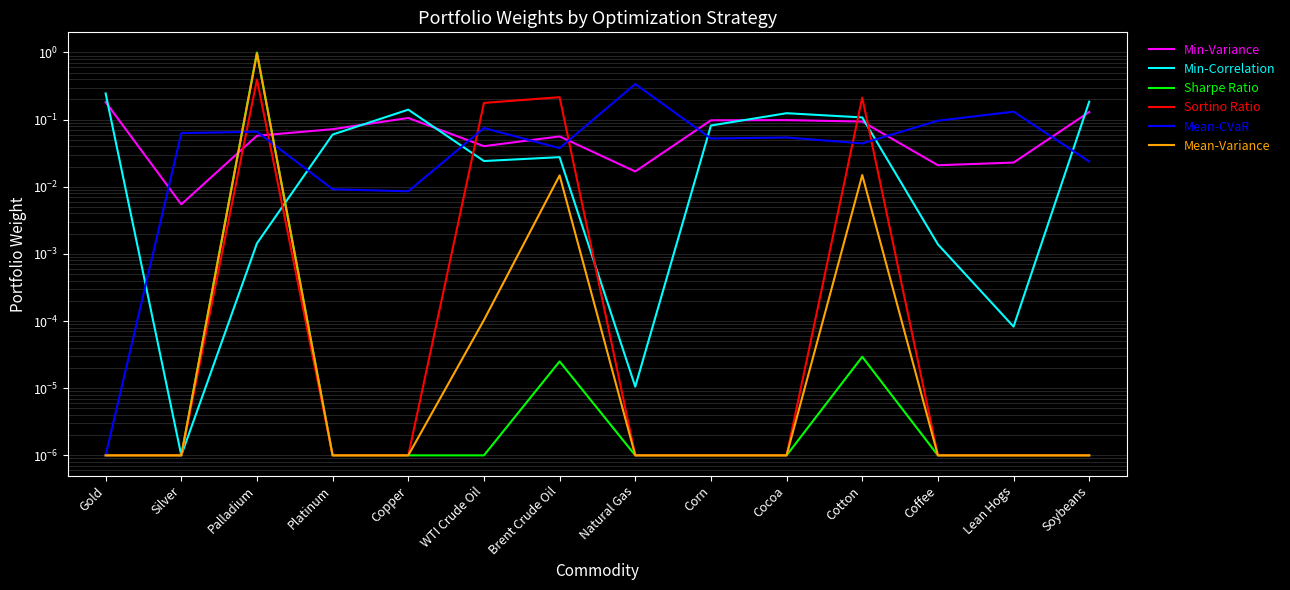

Which series has the largest range (max minus min)?

Sharpe Ratio